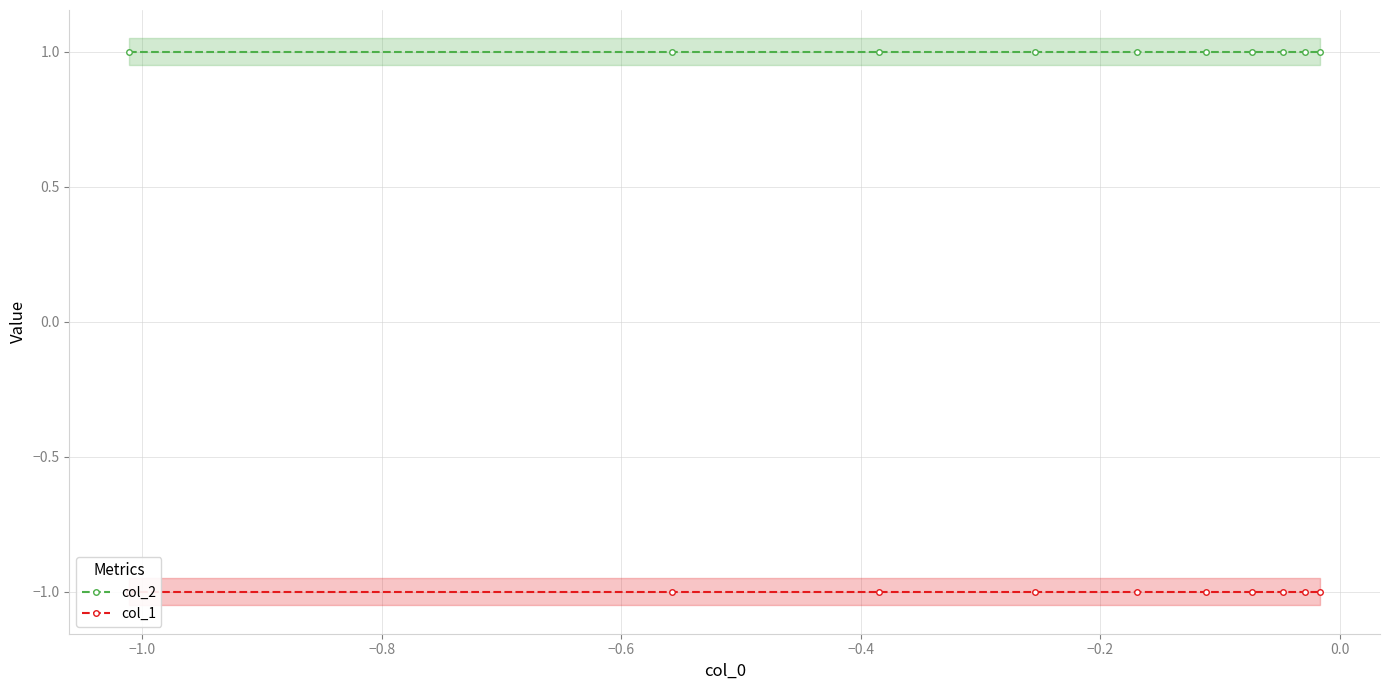

Reading left to right, what are all the values shown in this chart?

col_2: 1	1	1	1	1	1	1	1	1	1
col_1: -1	-1	-1	-1	-1	-1	-1	-1	-1	-1